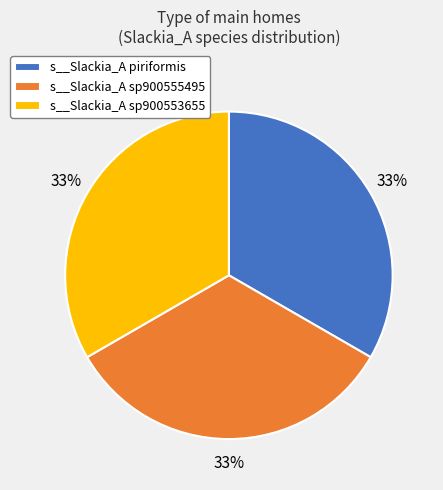

To the nearest percent, what is the average slice percentage?

33%